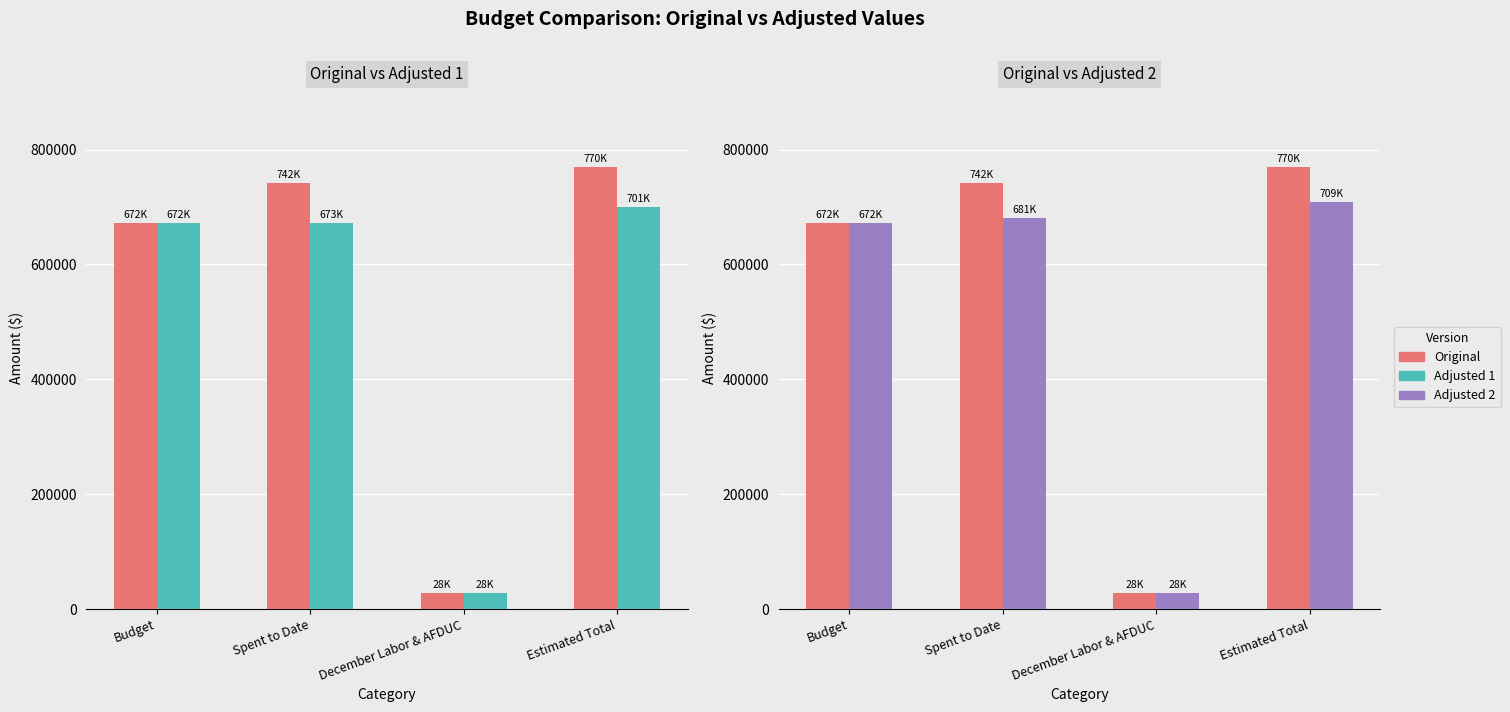

Is it true that Adjusted 2 equals 939094.2 at Spent to Date?

False